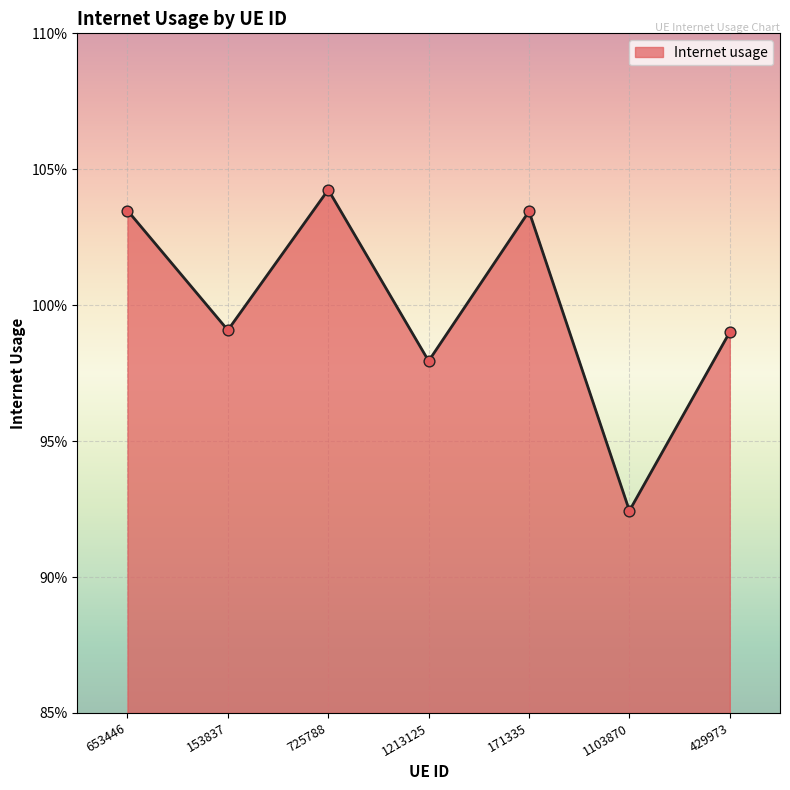

Approximately how many times larger is the value at 429973 compared to 653446?

1.0